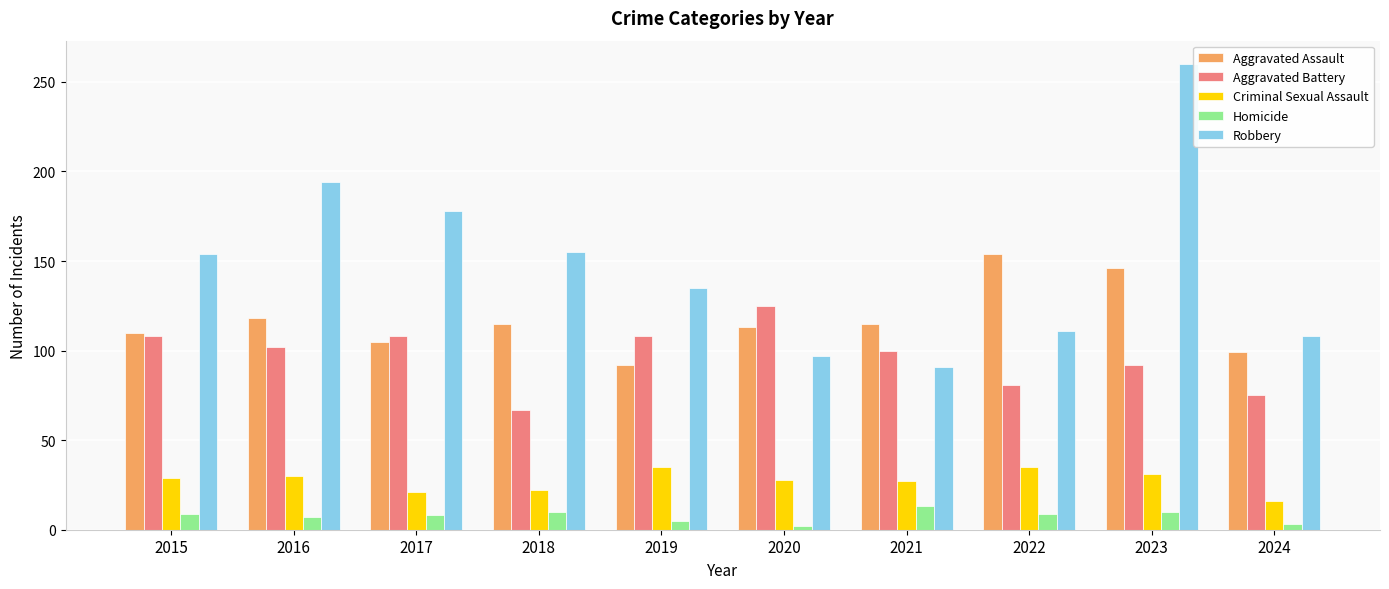

The value of Criminal Sexual Assault at 2024 is 16. True or false?

True